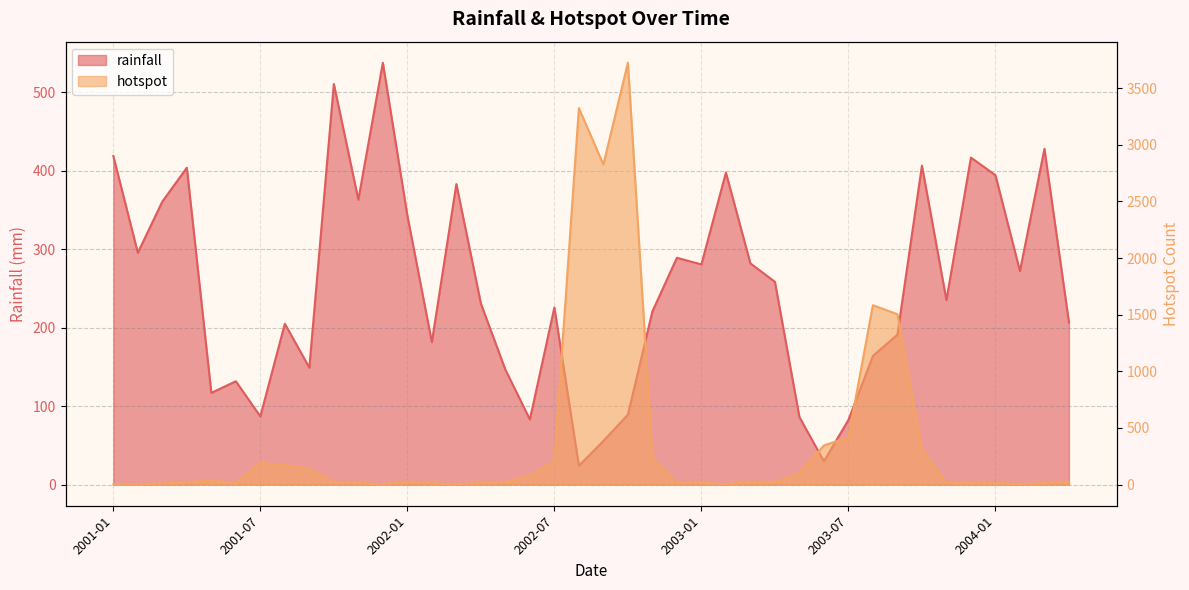

How many data points in rainfall are less than 235?

20